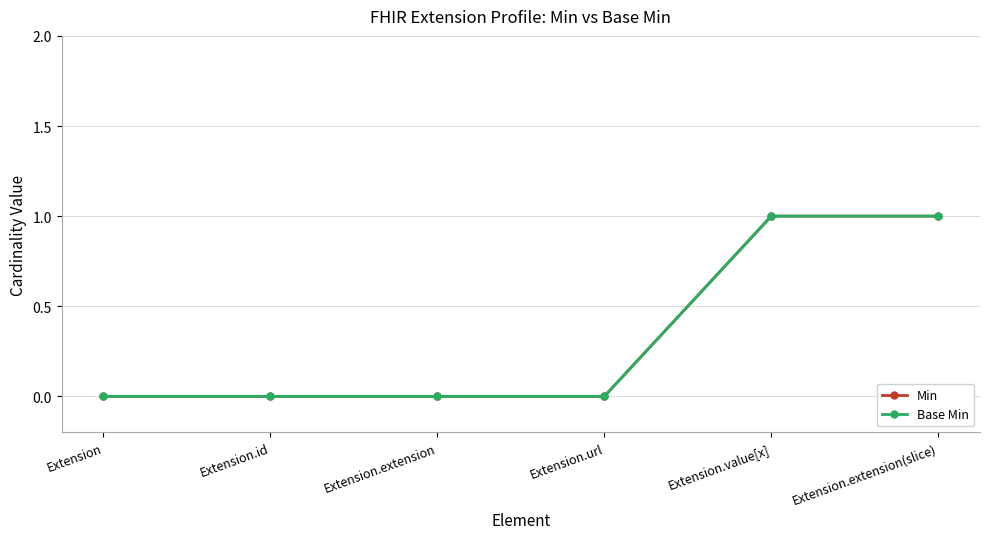

Does the chart display data point markers on the line(s)?

Yes